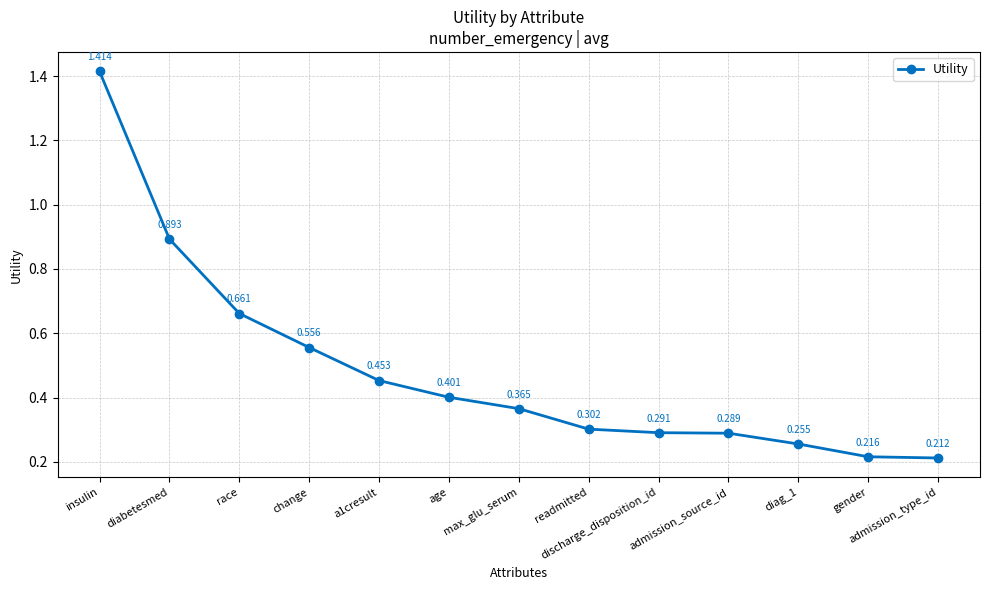

Which label corresponds to the smallest value in the chart?

admission_type_id